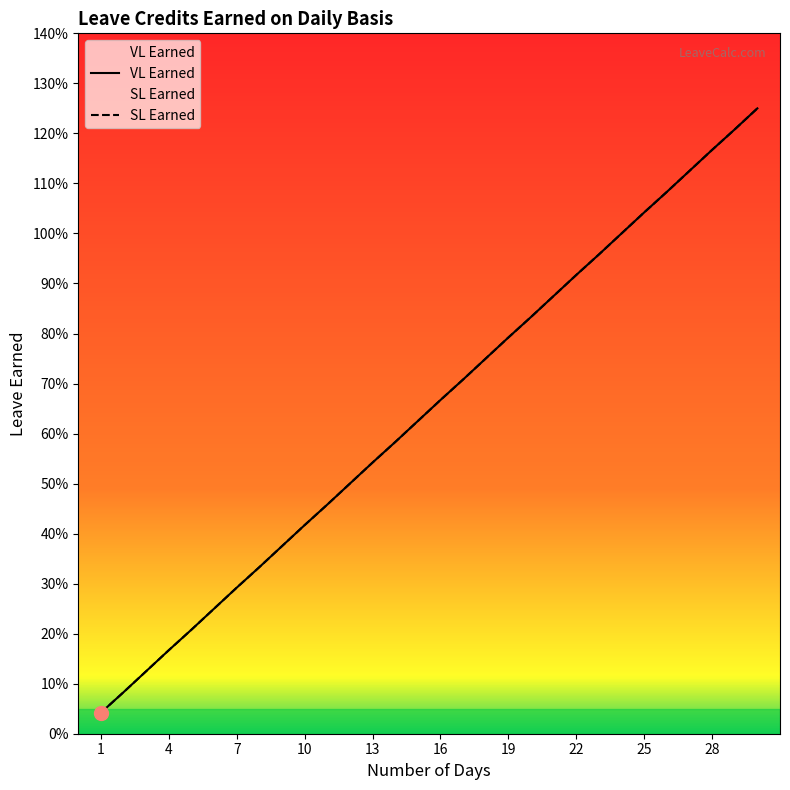

What is the sum of all SL Earned values?

19.4